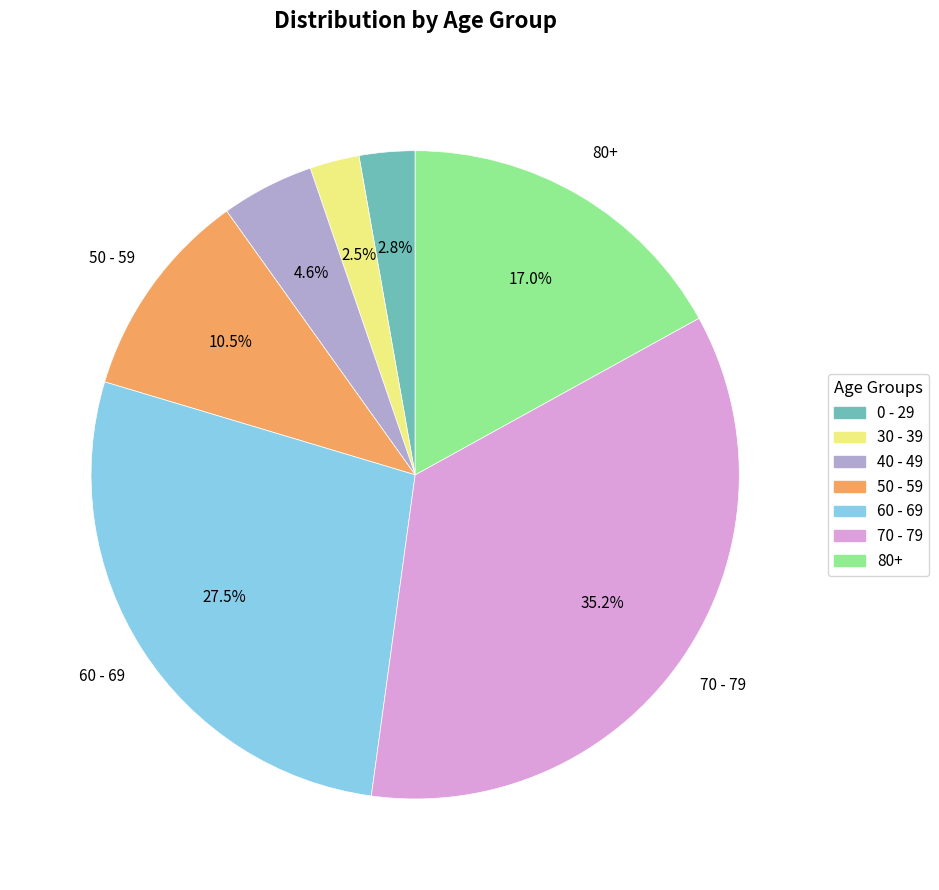

Which category has the biggest portion of the pie?

70 - 79